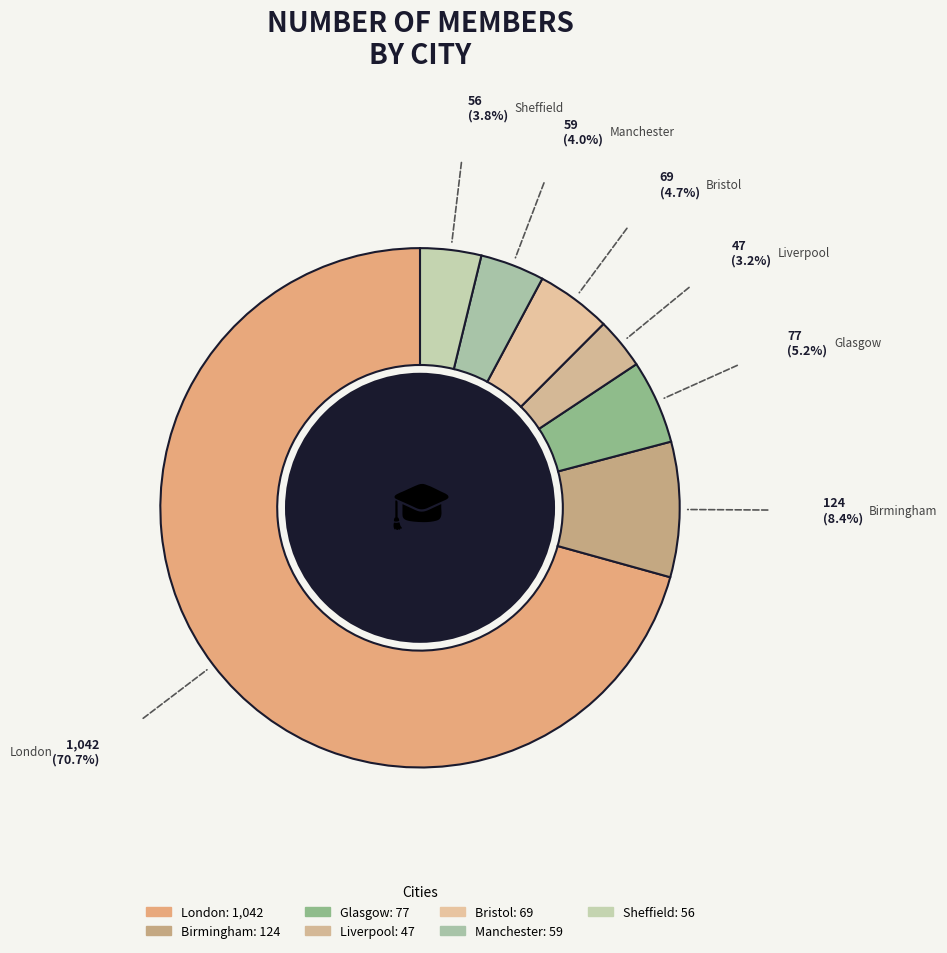

How many segments does this pie chart have?

7